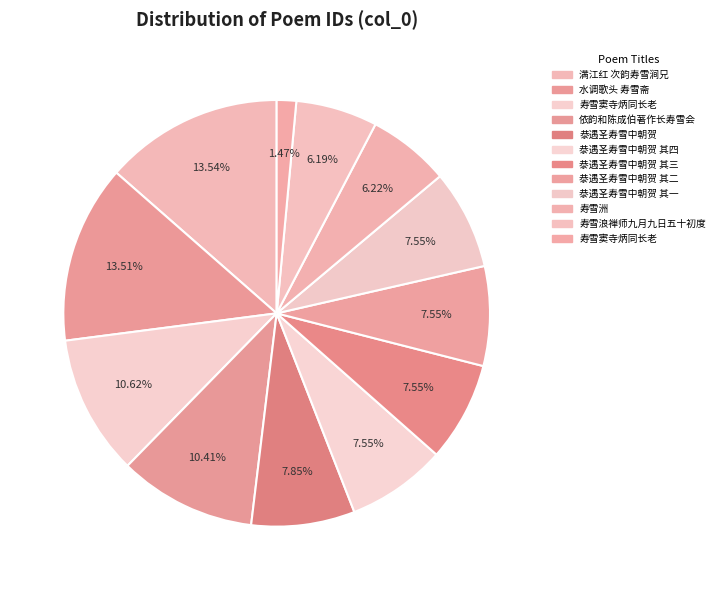

How many segments does this pie chart have?

12